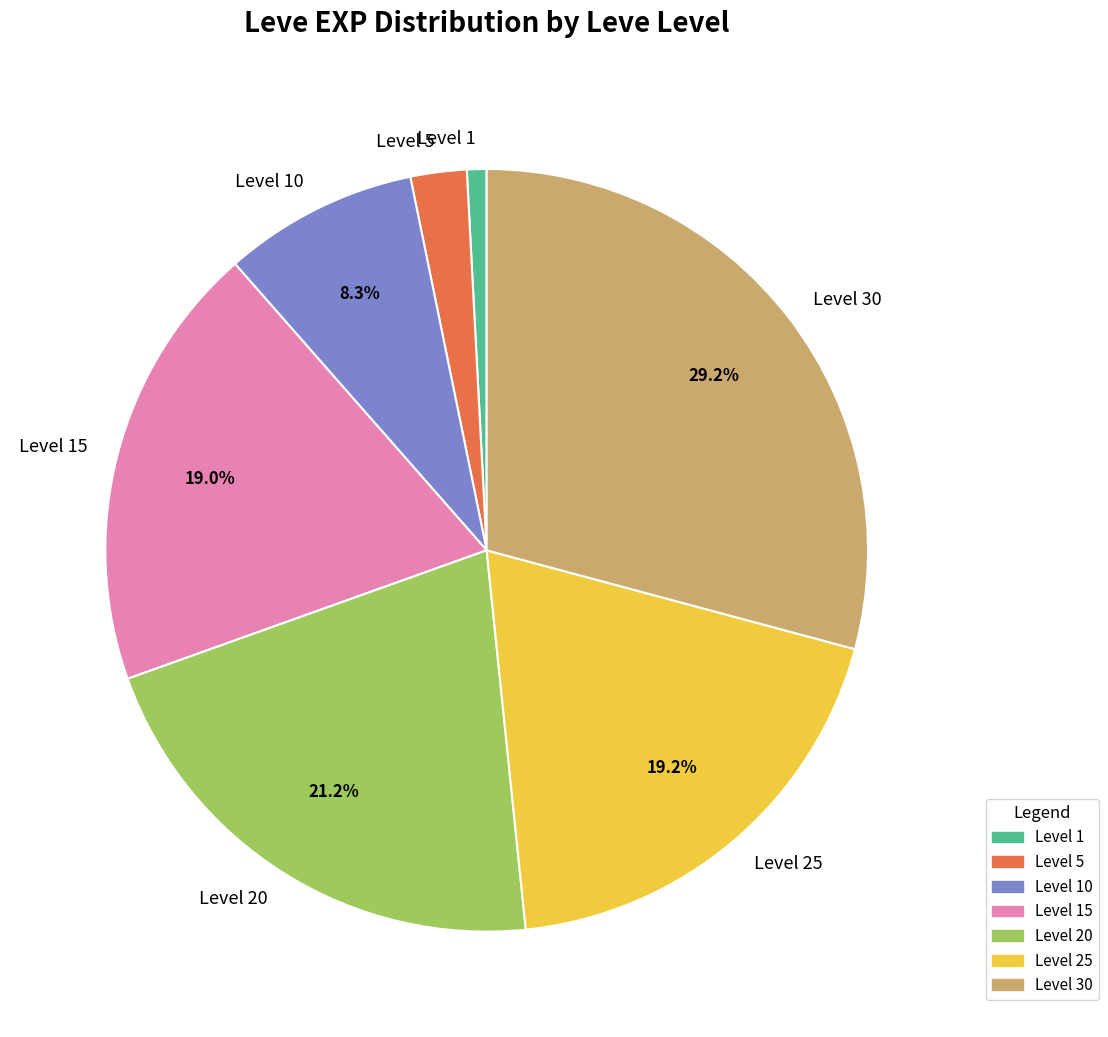

Between Level 15 and Level 10, which is larger?

Level 15